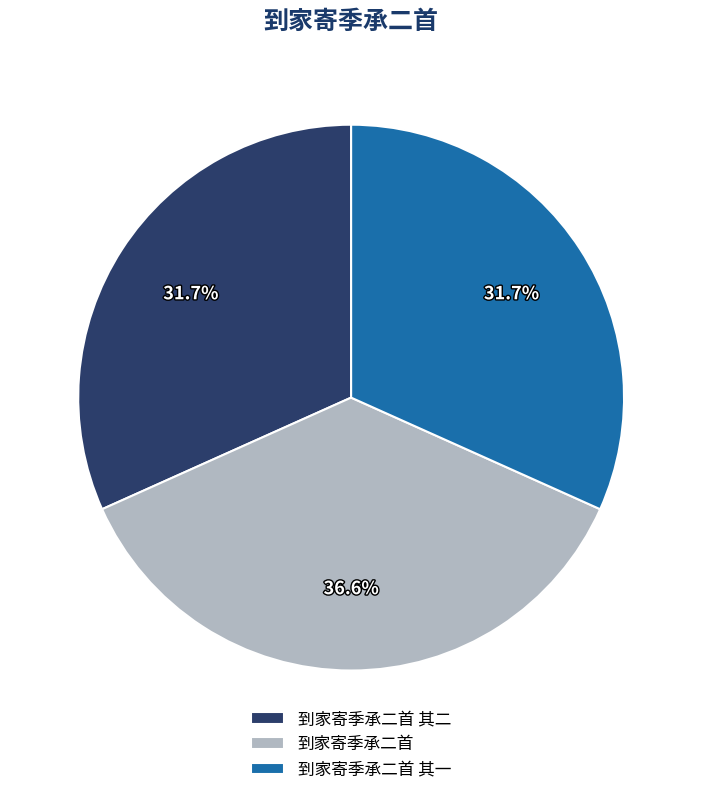

True or false: 到家寄季承二首 其二 accounts for 32% of the total.

True